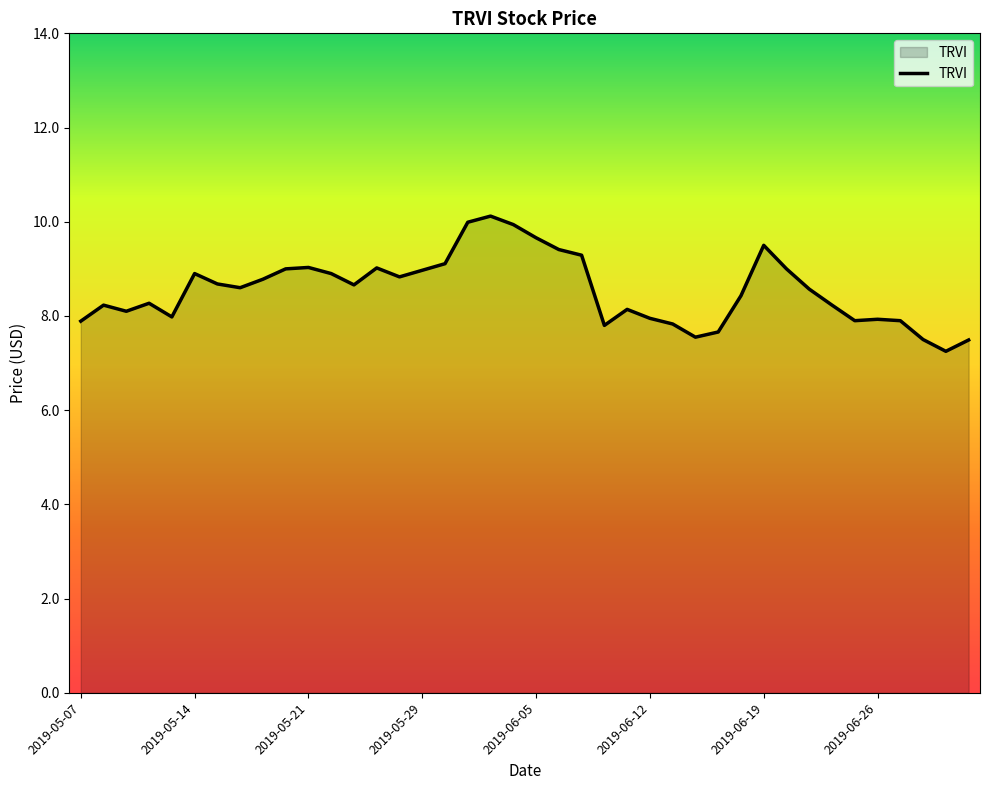

What is the maximum value shown in the chart?

10.1